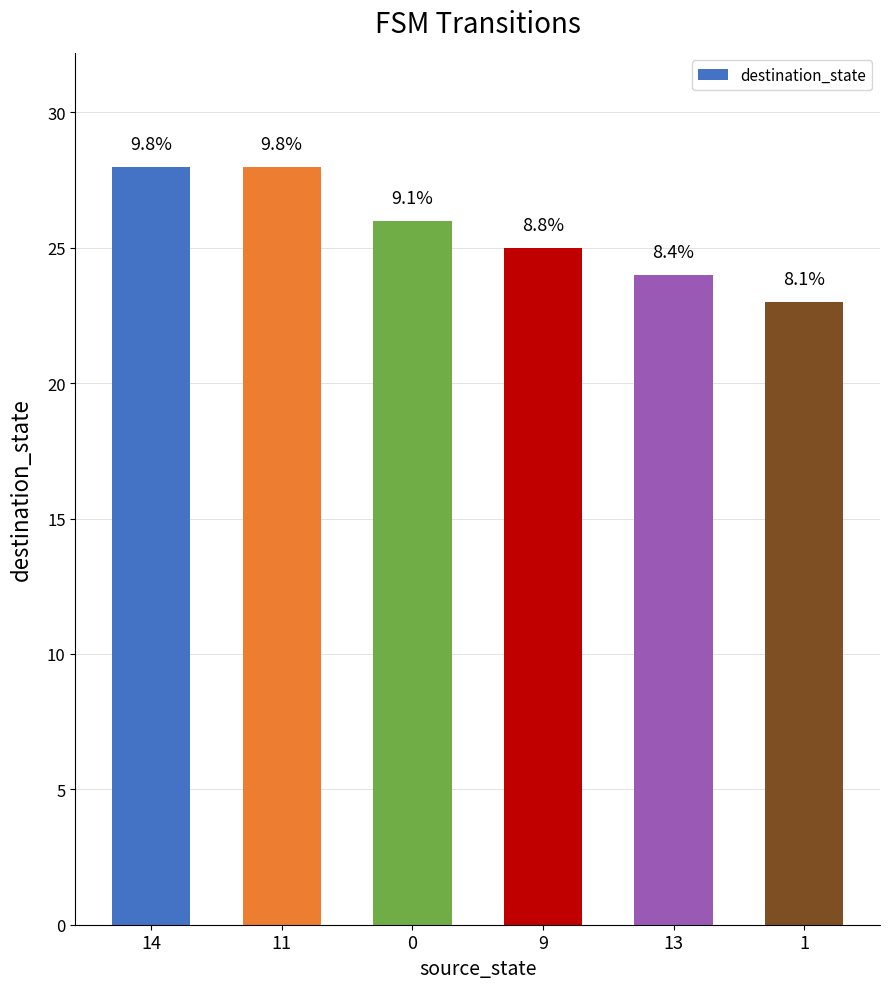

List the labels in order of value, smallest first.

1, 13, 9, 0, 14, 11